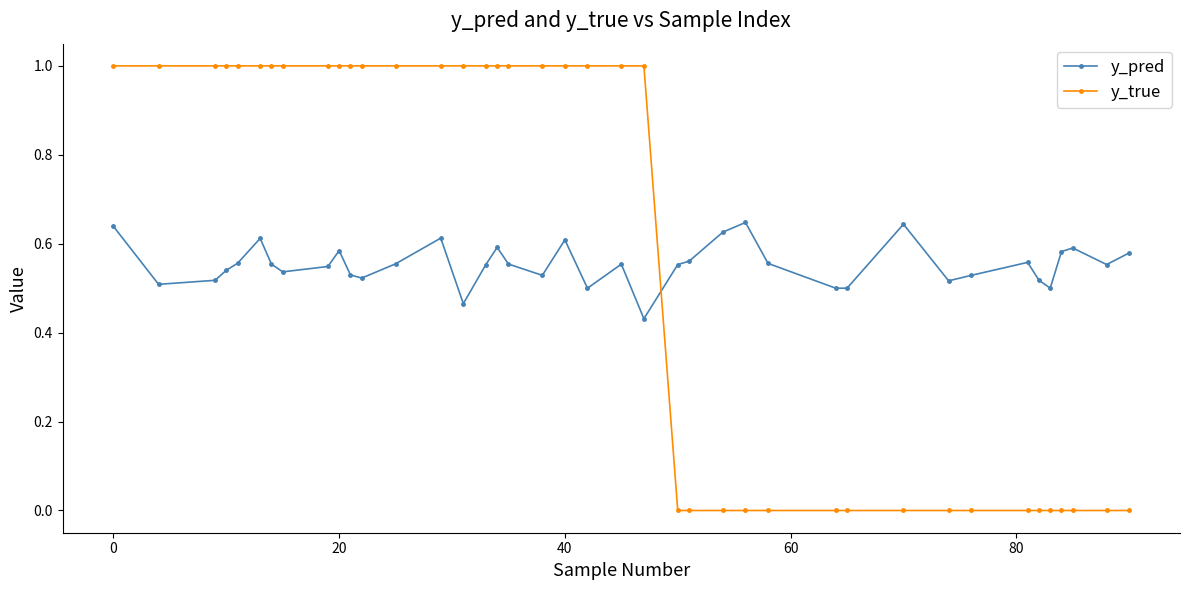

What is the sum of all y_true values?

23.0